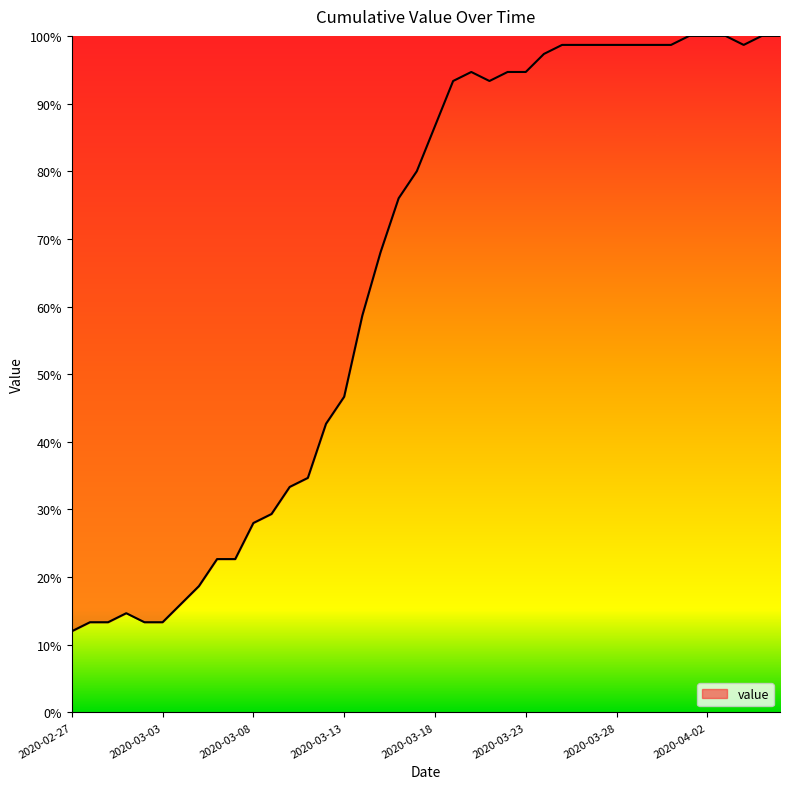

What is the greatest value displayed?

100.0